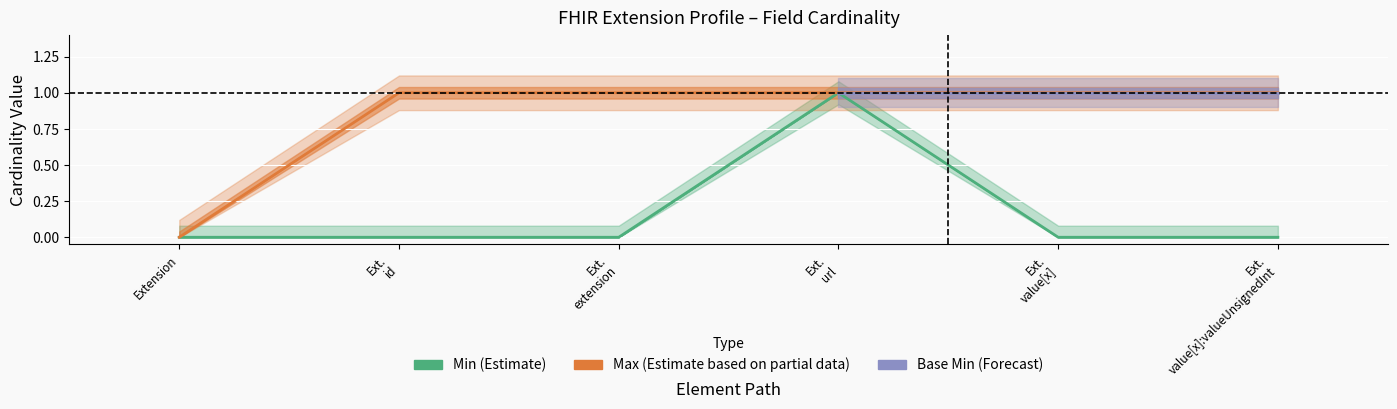

Which category has the lowest value across all series?

Extension